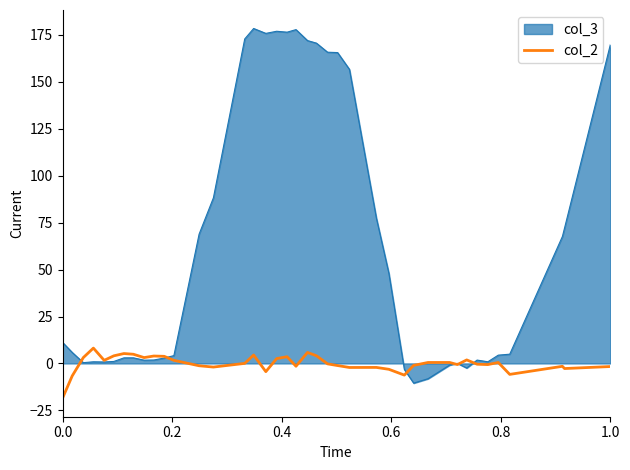

Does the chart have visible grid lines?

No